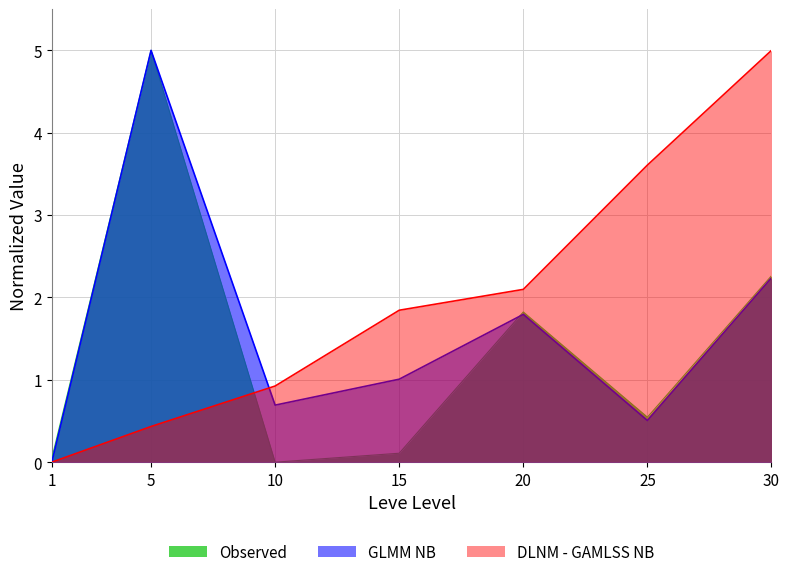

At how many categories does at least one series exceed 3?

3